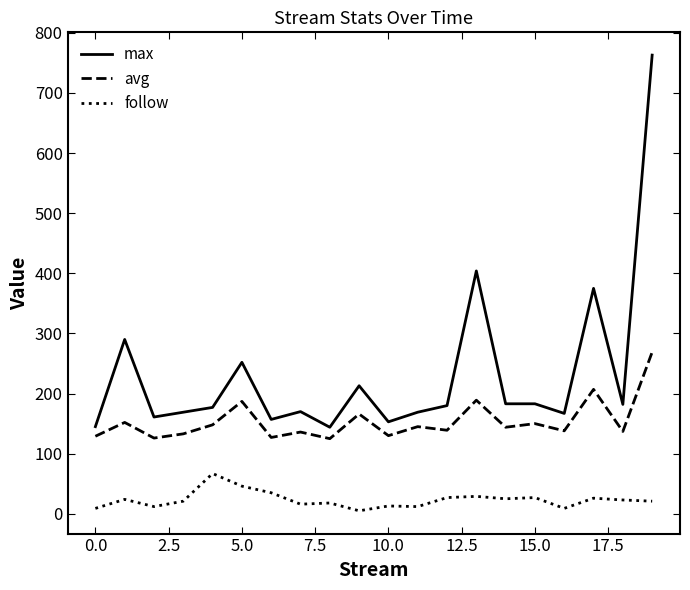

Which series has the largest total across all categories?

max